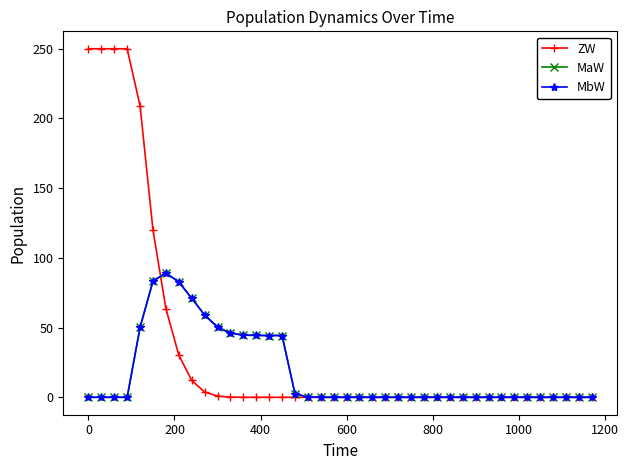

What is the sum of all MbW values?

712.3